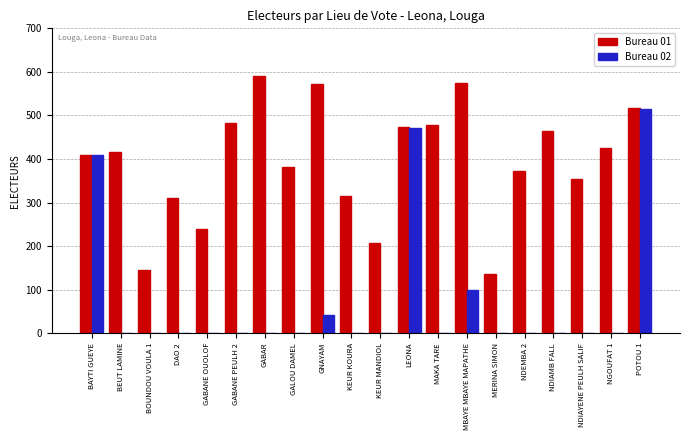

How many categories are shown in the chart?

20